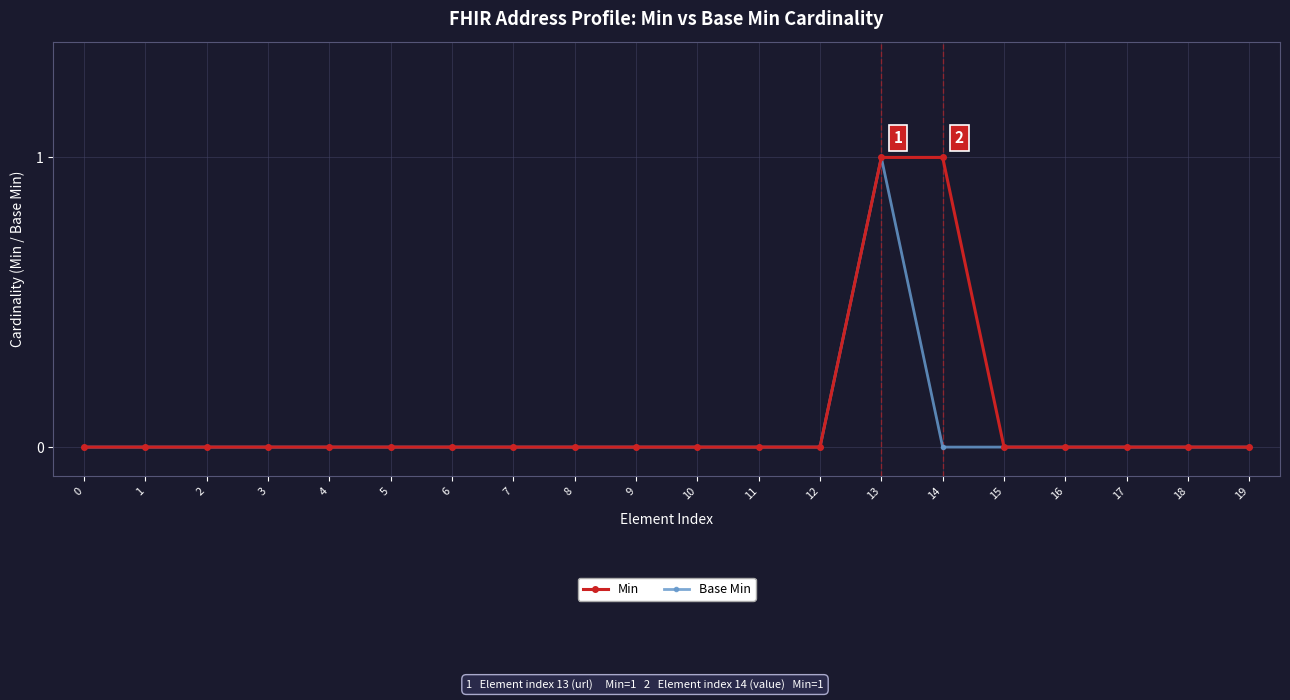

Reading right to left, transcribe all the data shown in this chart.

Min: 0	0	0	0	0	1	1	0	0	0	0	0	0	0	0	0	0	0	0	0
Base Min: 0	0	0	0	0	0	1	0	0	0	0	0	0	0	0	0	0	0	0	0